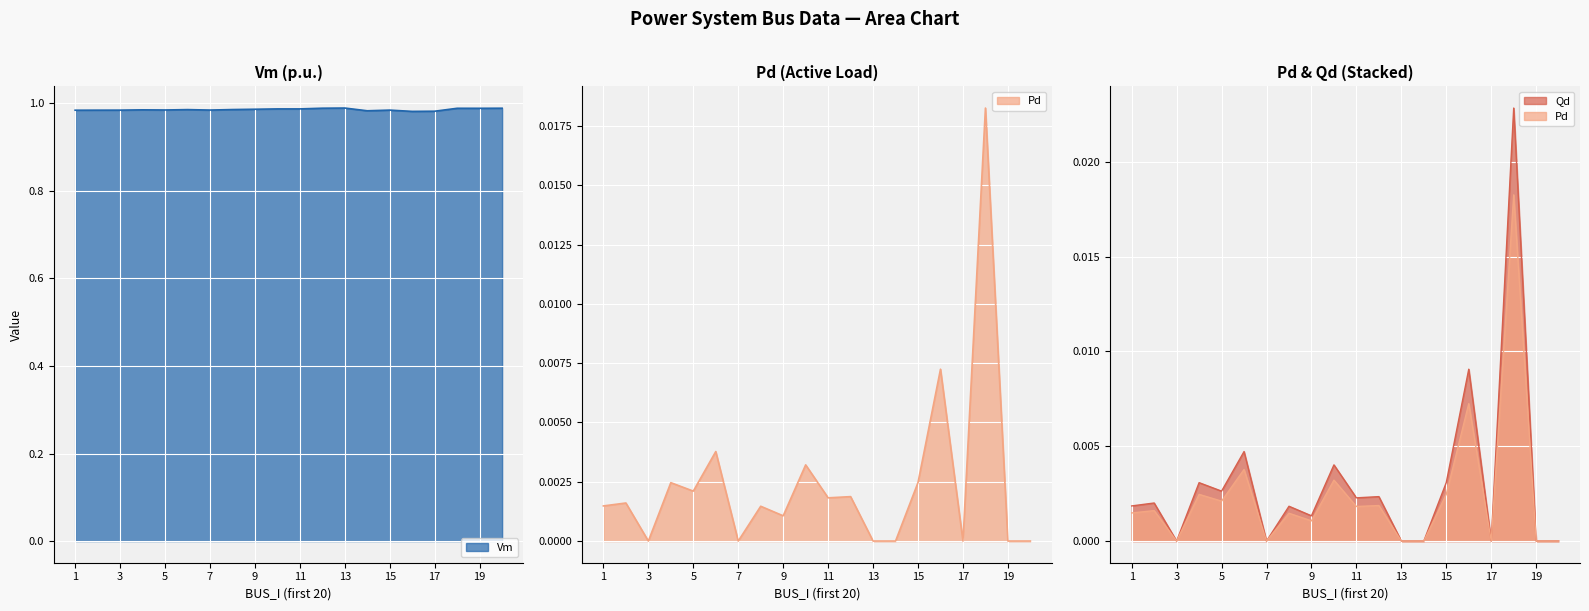

What is the lowest value of the Vm series?

1.0